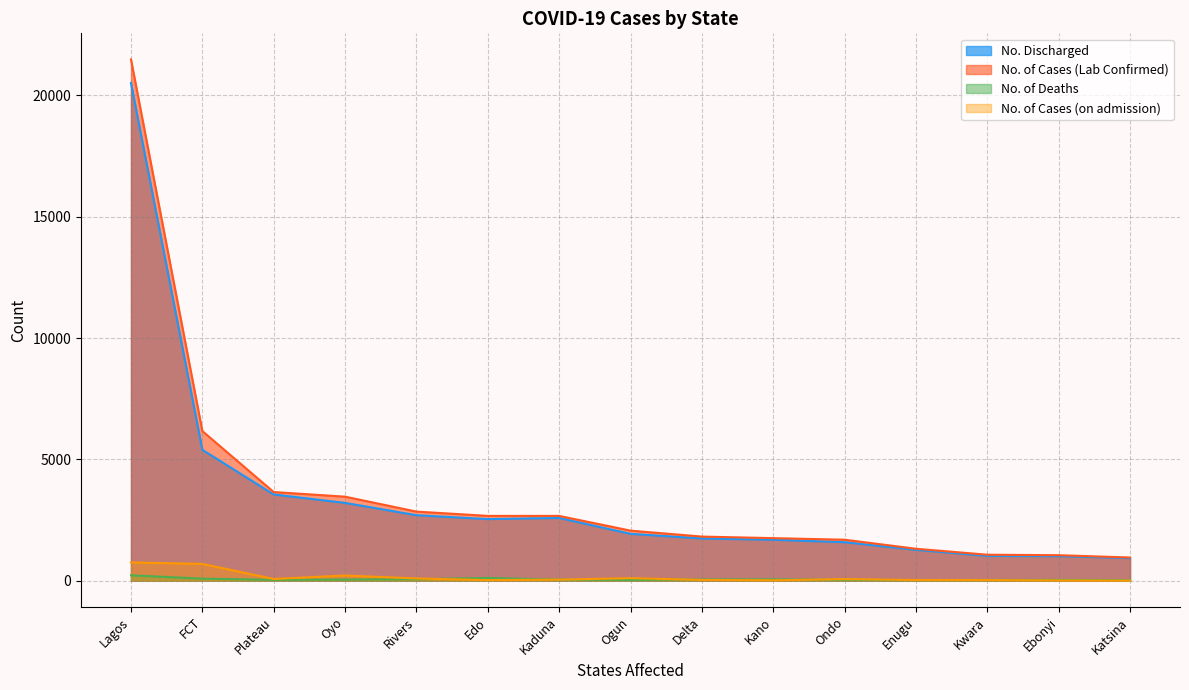

At which category does the chart reach its minimum across all series?

Katsina